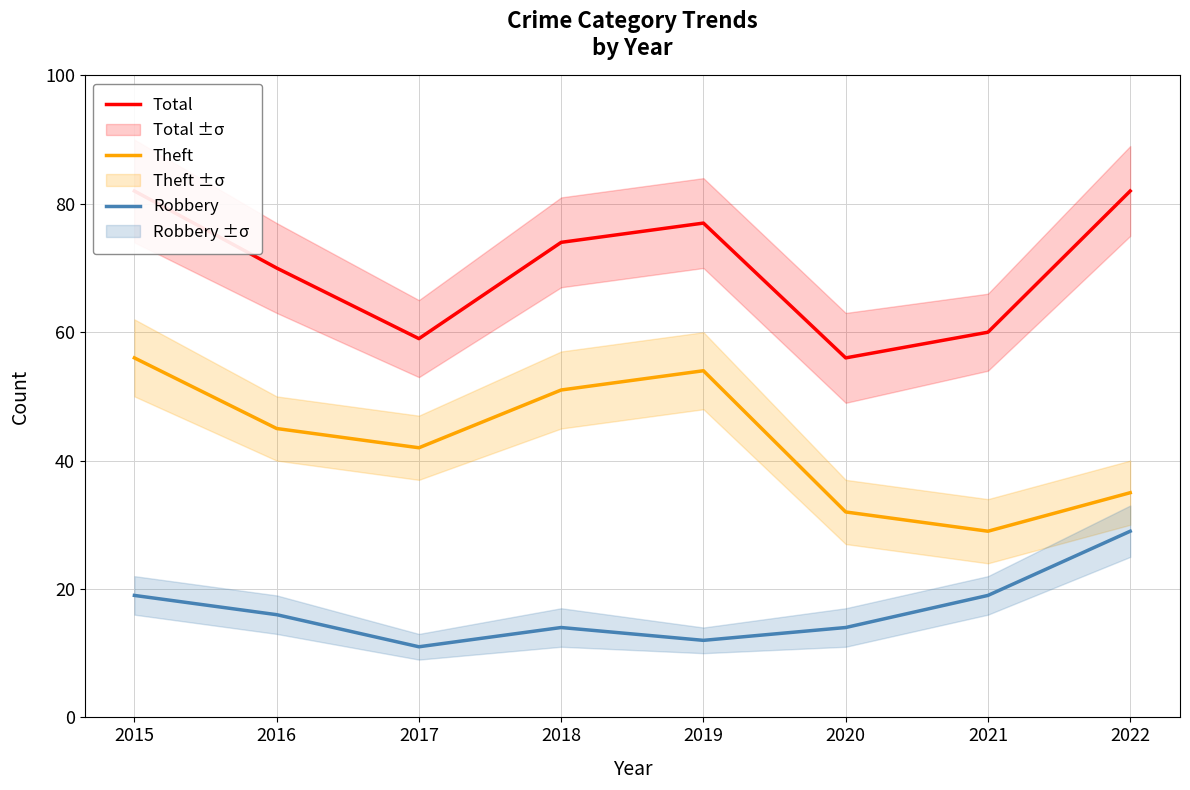

True or false: Robbery has more than 0 points higher than both neighbors.

True